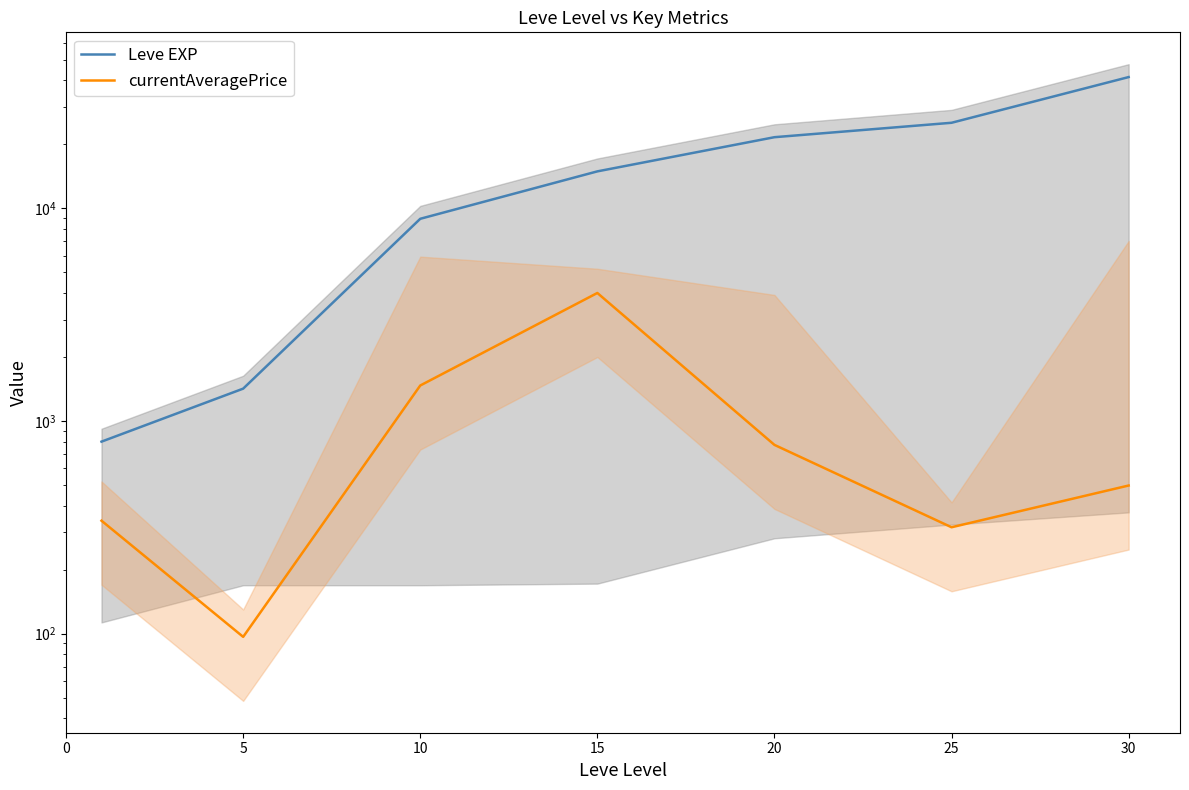

Is it true that currentAveragePrice equals 46.1 at 5?

False